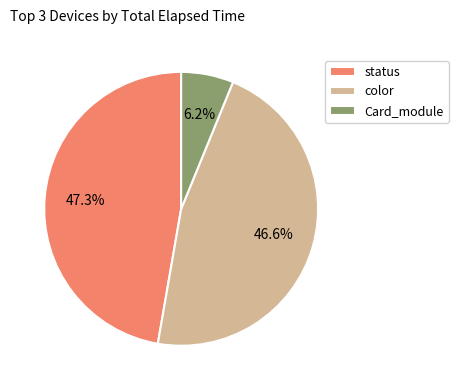

Is there any slice that represents more than half of the pie?

No